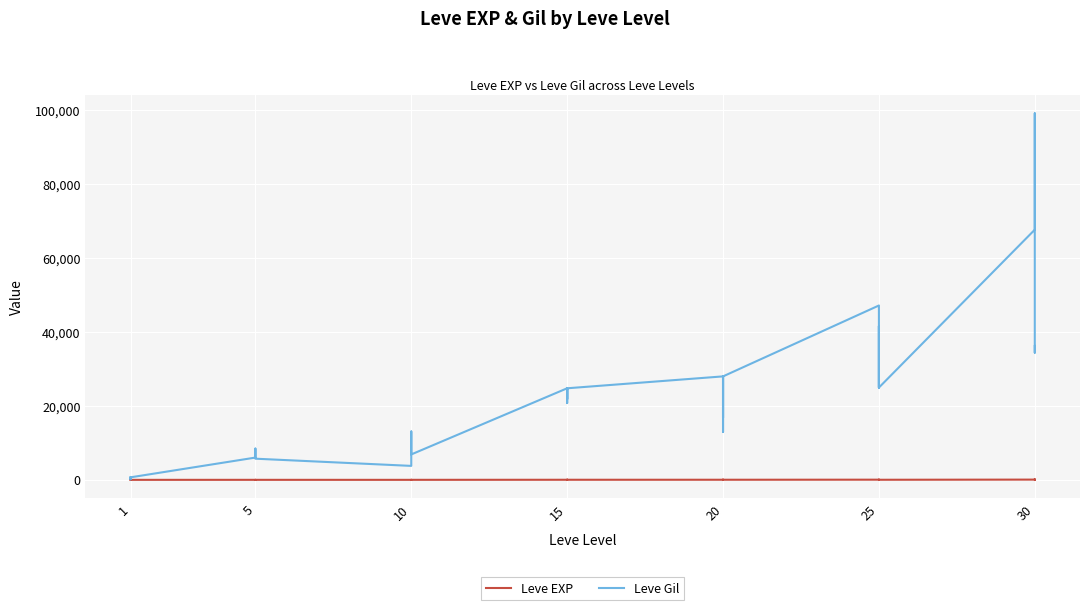

List the series in order of their overall mean, highest first.

Leve Gil, Leve EXP